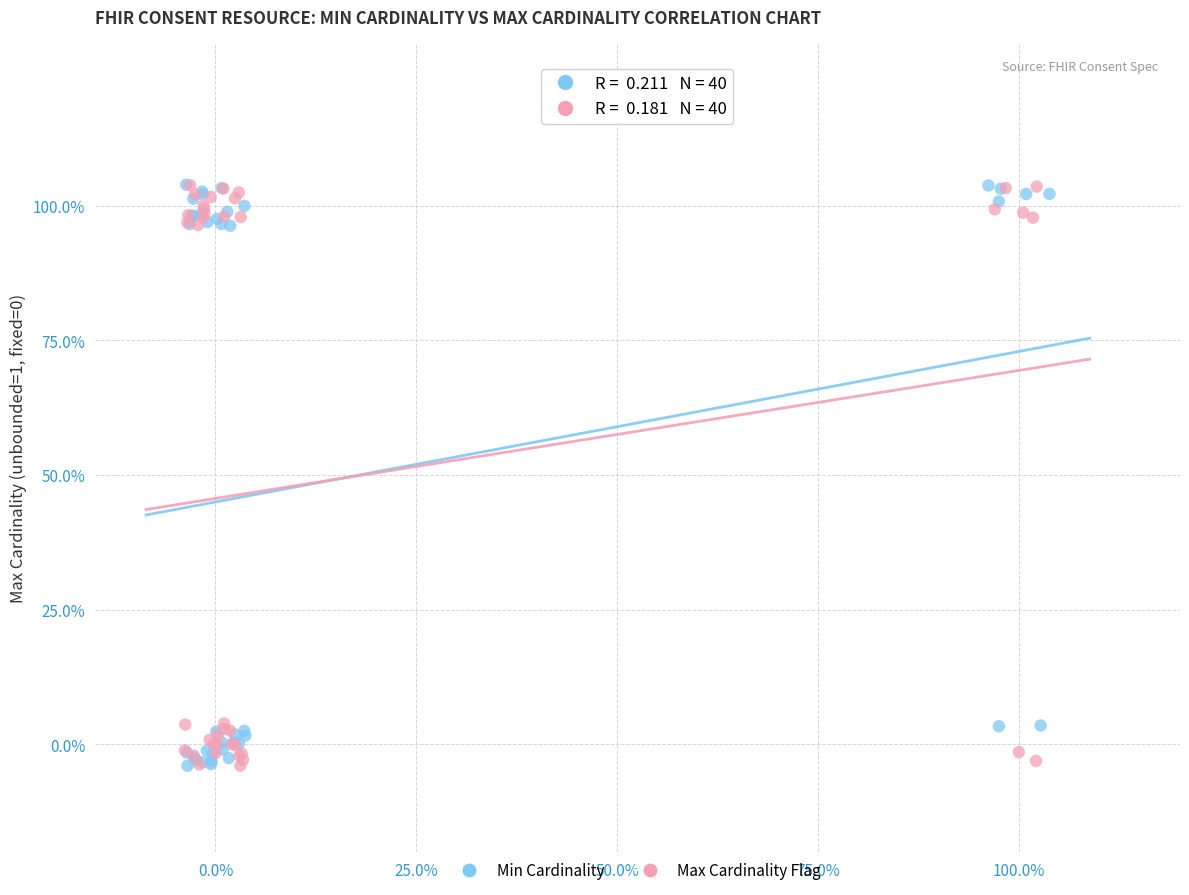

What are all the series names shown in the legend?

Min Cardinality, Max Cardinality Flag